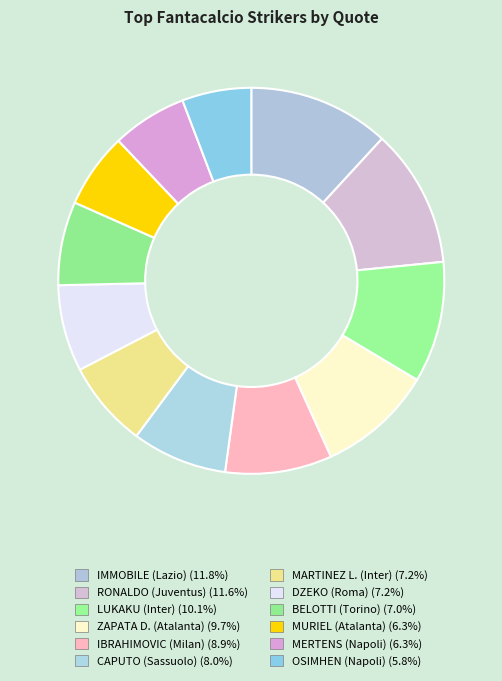

To the nearest percent, what percentage of the pie is MURIEL (Atalanta)?

6%